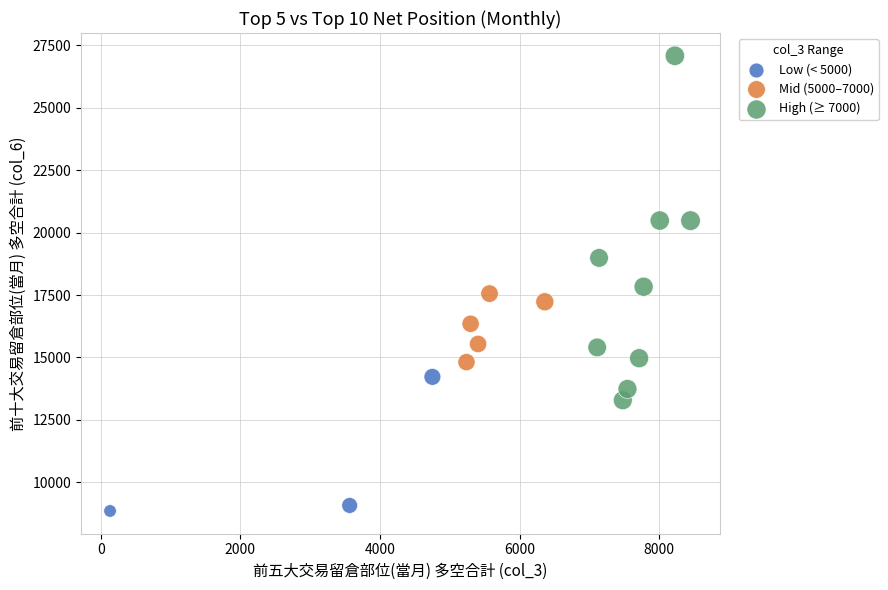

Which series has the widest spread of Y values?

High (≥ 7000)